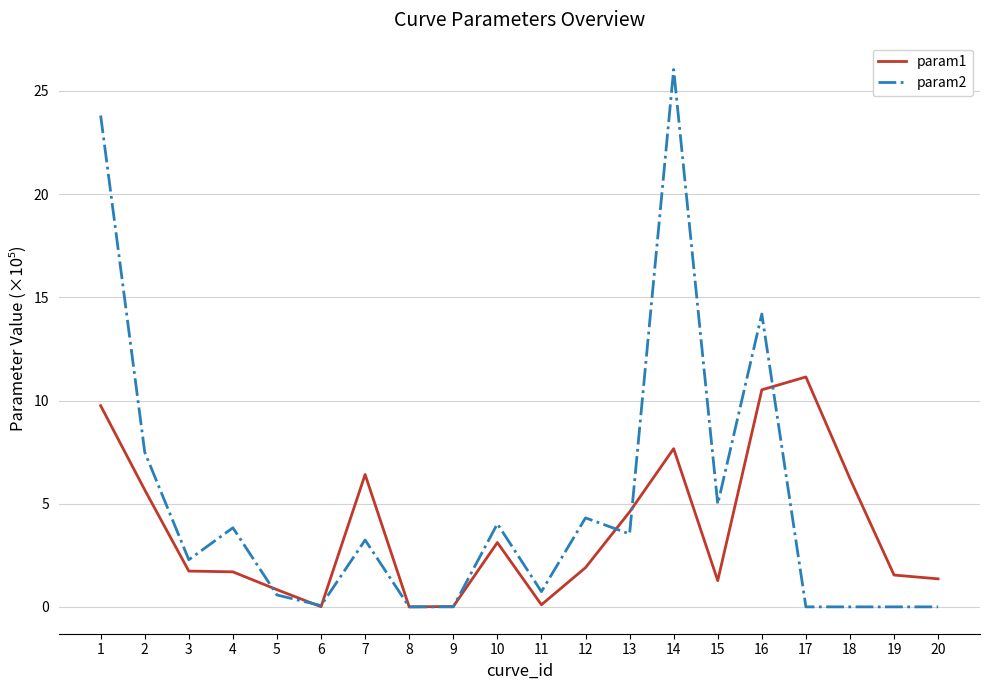

What are all the series names shown in the legend?

param1, param2